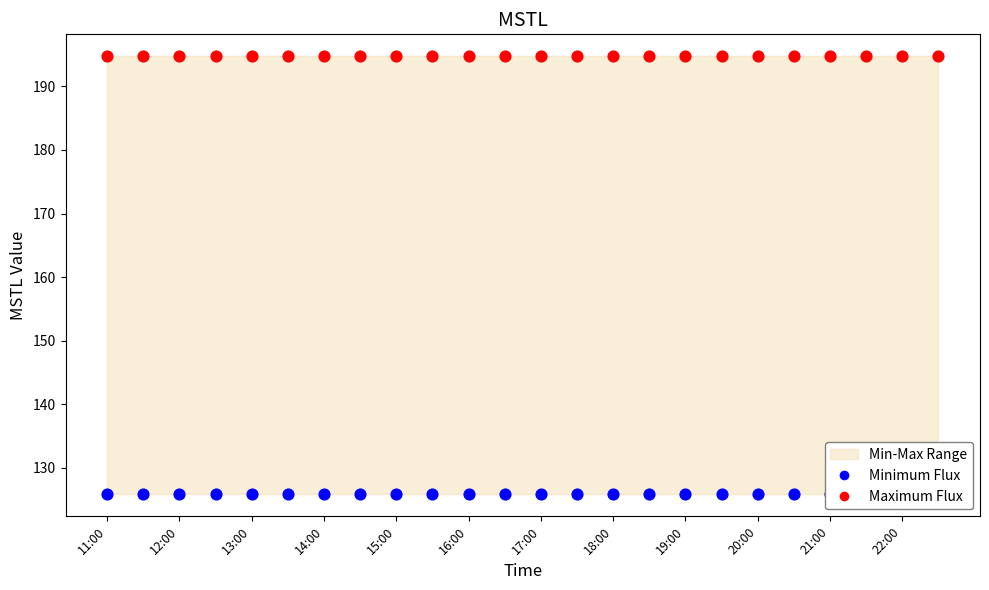

What is the total value across all series at 11:00?

320.6